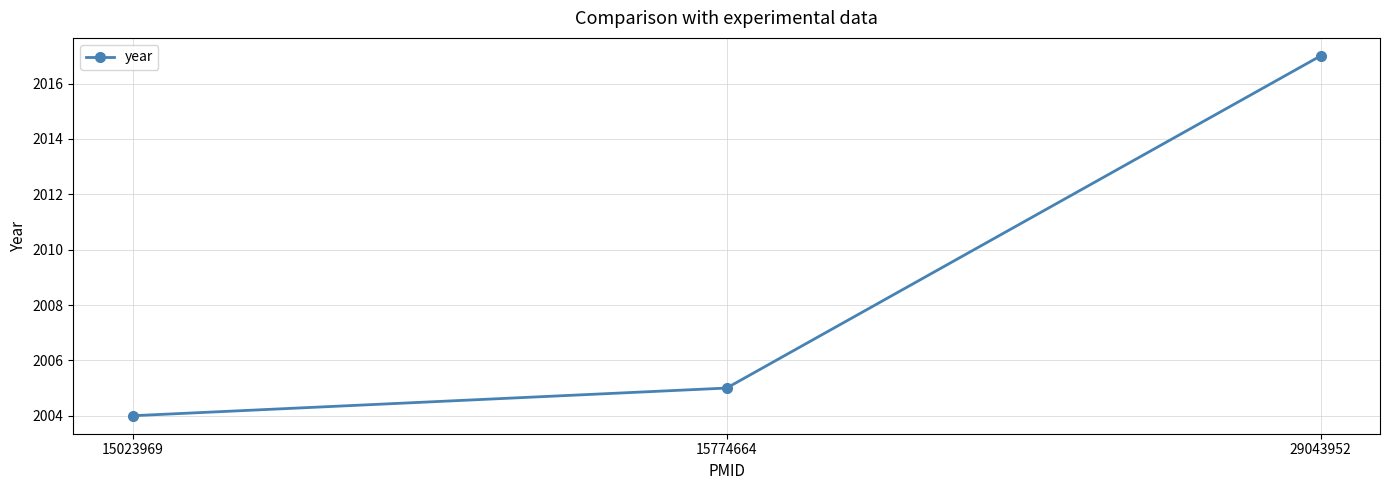

What is the greatest value displayed?

2017